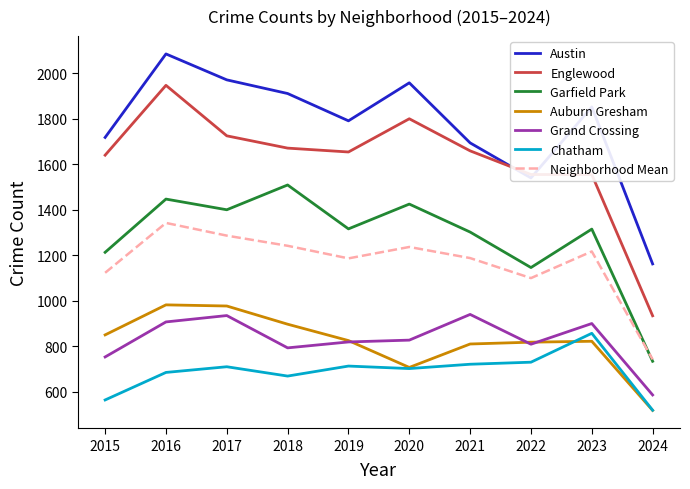

What is the spread (max minus min) of values at 2021?

973.0